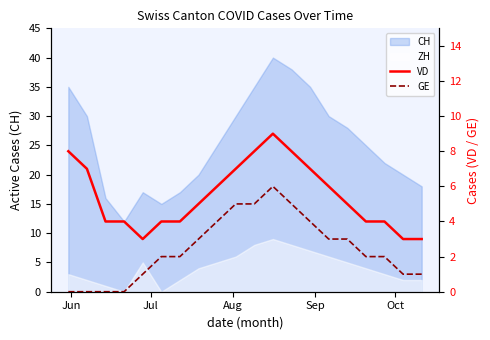

The GE series shows 1 at Oct. True or false?

False